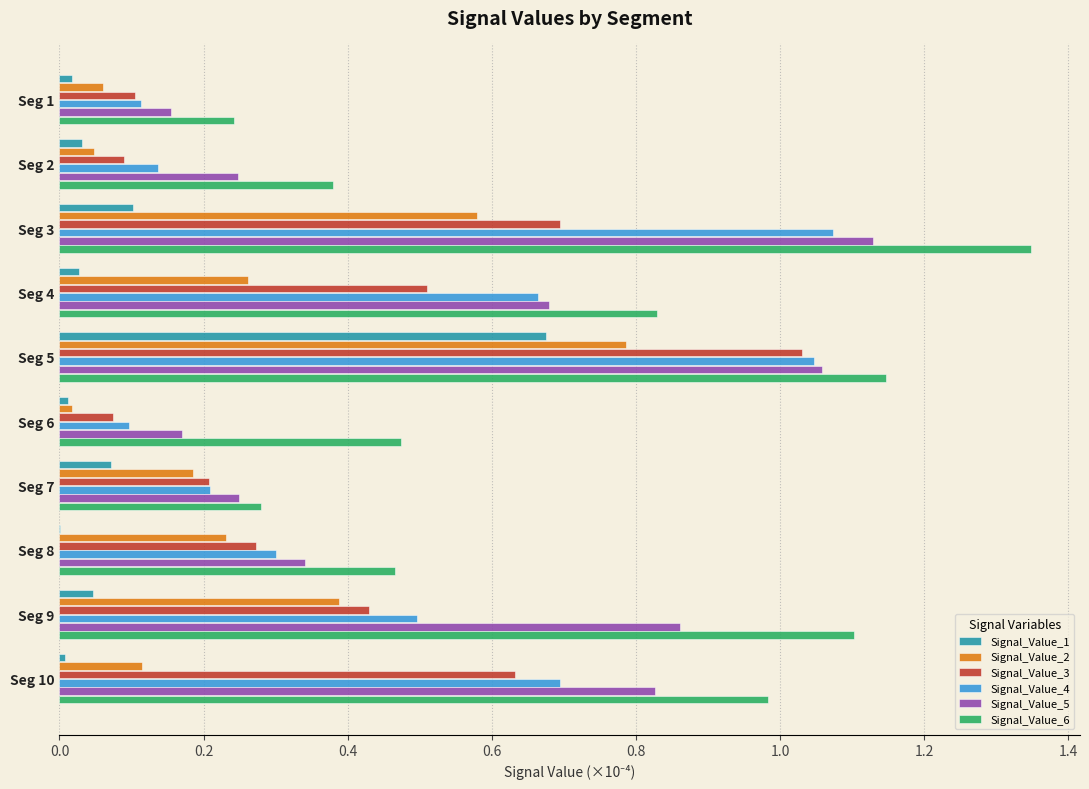

What are all the series names shown in the legend?

Signal_Value_1, Signal_Value_2, Signal_Value_3, Signal_Value_4, Signal_Value_5, Signal_Value_6